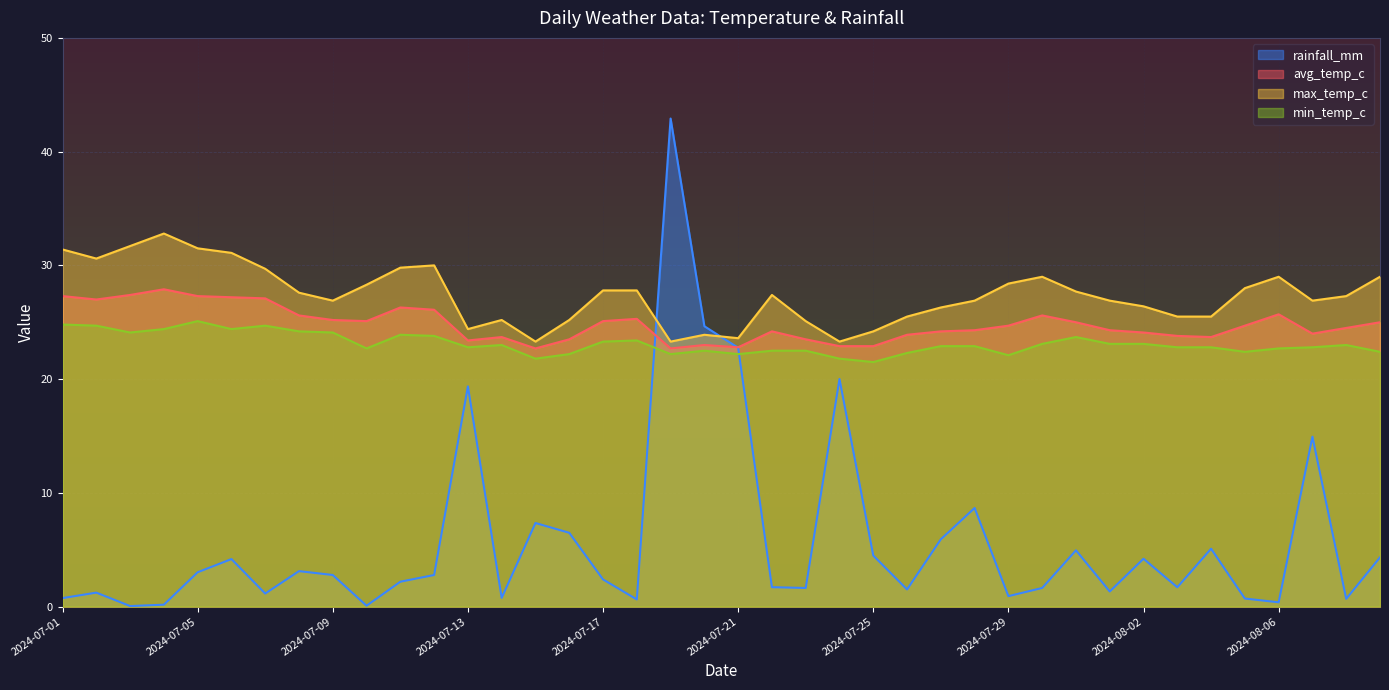

At which label is min_temp_c closest to 23?

2024-07-14